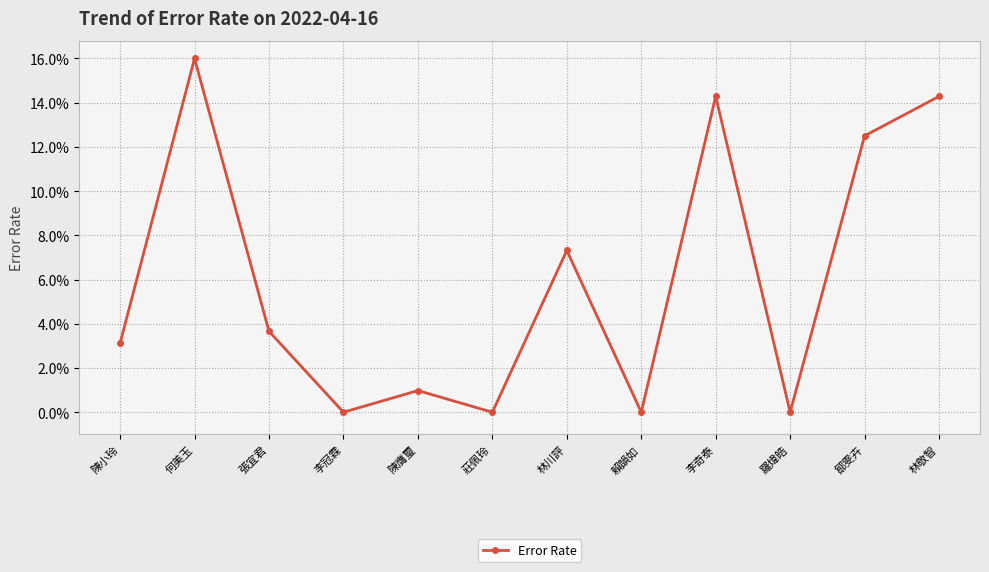

Is this an area chart (filled region under the line)?

No